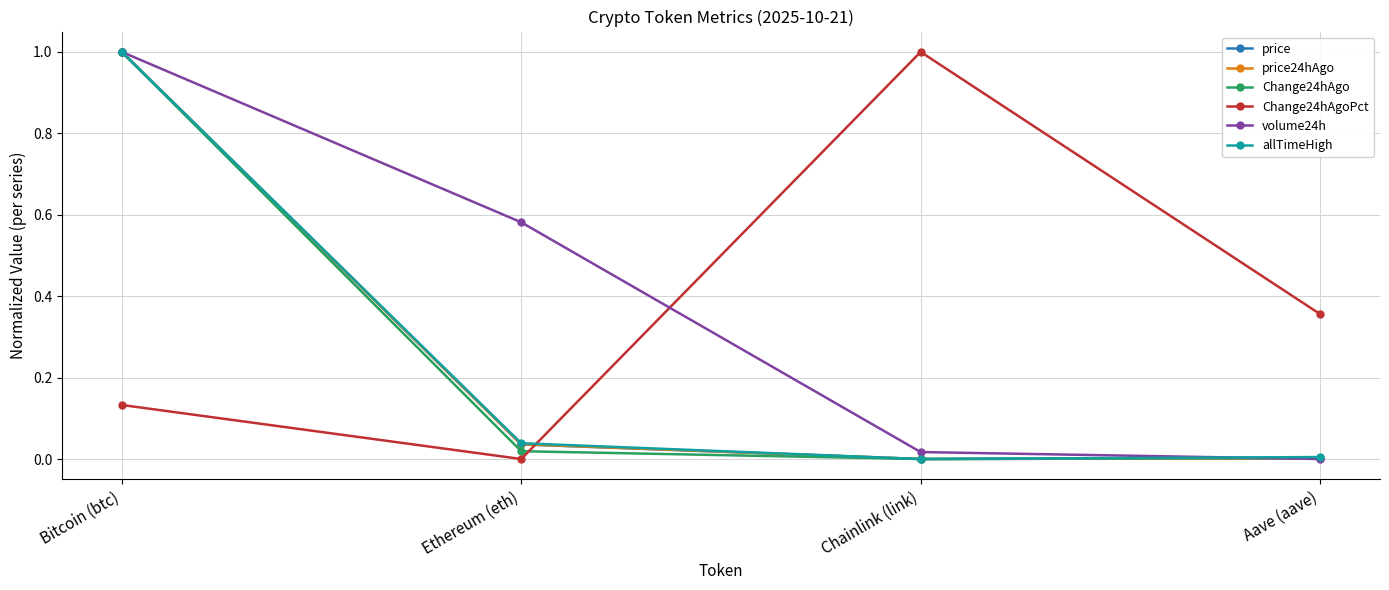

What position from the left is Chainlink (link)?

3